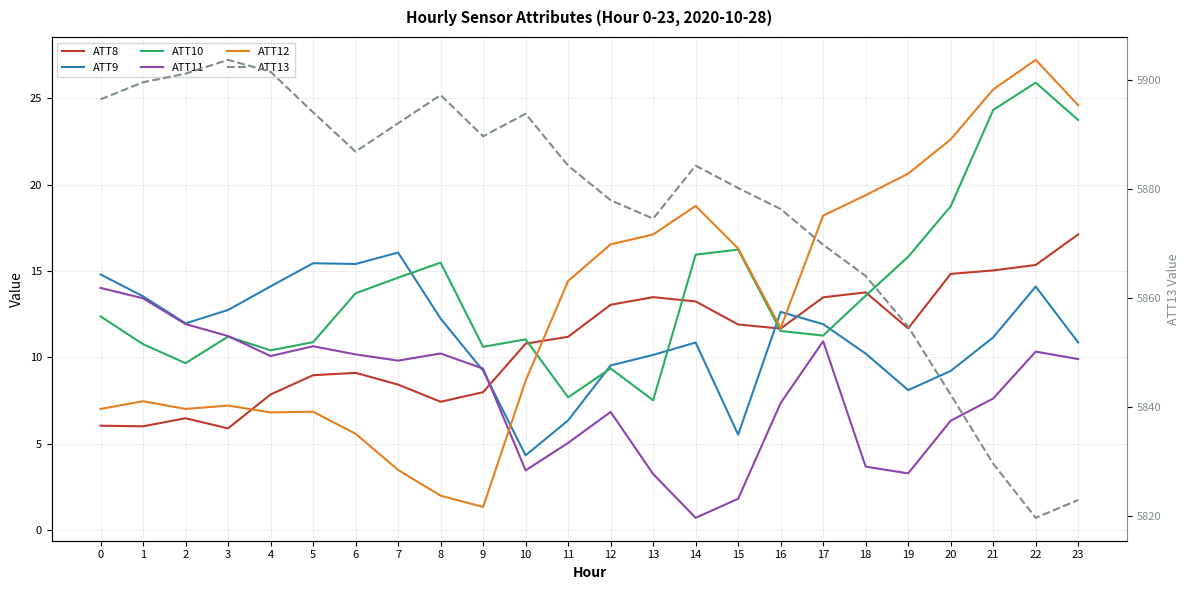

True or false: ATT9 has a value of 8.1 at 19.

True